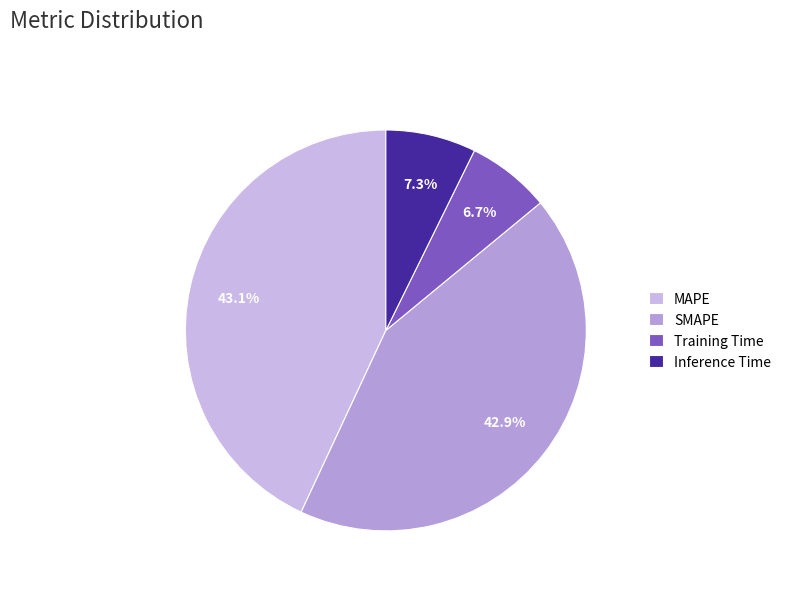

The MAPE slice represents 43% of the pie. True or false?

True